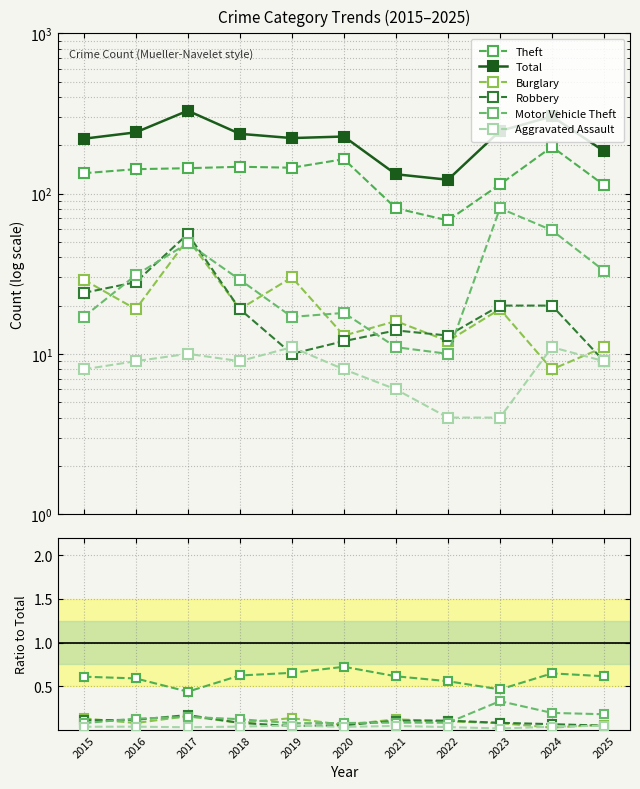

Is this an area chart (filled region under the line)?

No